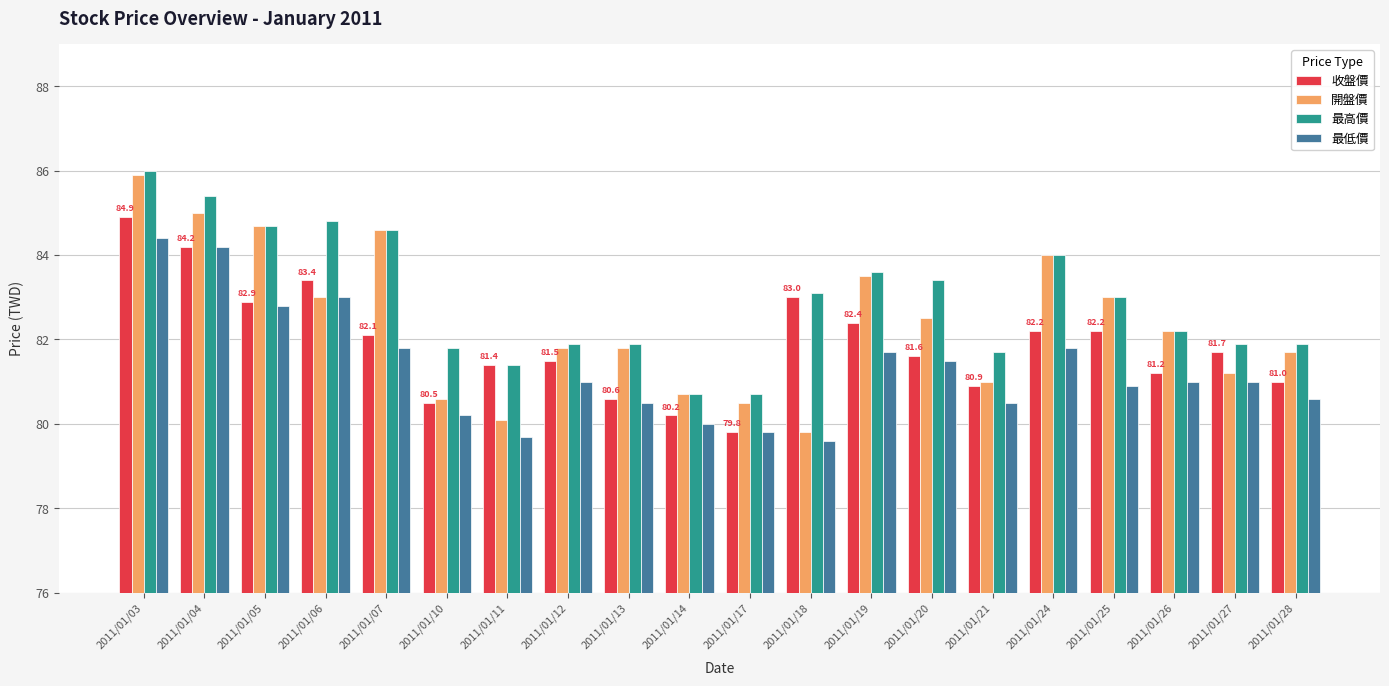

Reading left to right, what are all the values shown in this chart?

收盤價: 2011/01/03=84.9	2011/01/04=84.2	2011/01/05=82.9	2011/01/06=83.4	2011/01/07=82.1	2011/01/10=80.5	2011/01/11=81.4	2011/01/12=81.5	2011/01/13=80.6	2011/01/14=80.2	2011/01/17=79.8	2011/01/18=83.0	2011/01/19=82.4	2011/01/20=81.6	2011/01/21=80.9	2011/01/24=82.2	2011/01/25=82.2	2011/01/26=81.2	2011/01/27=81.7	2011/01/28=81.0
開盤價: 2011/01/03=85.9	2011/01/04=85.0	2011/01/05=84.7	2011/01/06=83.0	2011/01/07=84.6	2011/01/10=80.6	2011/01/11=80.1	2011/01/12=81.8	2011/01/13=81.8	2011/01/14=80.7	2011/01/17=80.5	2011/01/18=79.8	2011/01/19=83.5	2011/01/20=82.5	2011/01/21=81.0	2011/01/24=84.0	2011/01/25=83.0	2011/01/26=82.2	2011/01/27=81.2	2011/01/28=81.7
最高價: 2011/01/03=86.0	2011/01/04=85.4	2011/01/05=84.7	2011/01/06=84.8	2011/01/07=84.6	2011/01/10=81.8	2011/01/11=81.4	2011/01/12=81.9	2011/01/13=81.9	2011/01/14=80.7	2011/01/17=80.7	2011/01/18=83.1	2011/01/19=83.6	2011/01/20=83.4	2011/01/21=81.7	2011/01/24=84.0	2011/01/25=83.0	2011/01/26=82.2	2011/01/27=81.9	2011/01/28=81.9
最低價: 2011/01/03=84.4	2011/01/04=84.2	2011/01/05=82.8	2011/01/06=83.0	2011/01/07=81.8	2011/01/10=80.2	2011/01/11=79.7	2011/01/12=81.0	2011/01/13=80.5	2011/01/14=80.0	2011/01/17=79.8	2011/01/18=79.6	2011/01/19=81.7	2011/01/20=81.5	2011/01/21=80.5	2011/01/24=81.8	2011/01/25=80.9	2011/01/26=81.0	2011/01/27=81.0	2011/01/28=80.6